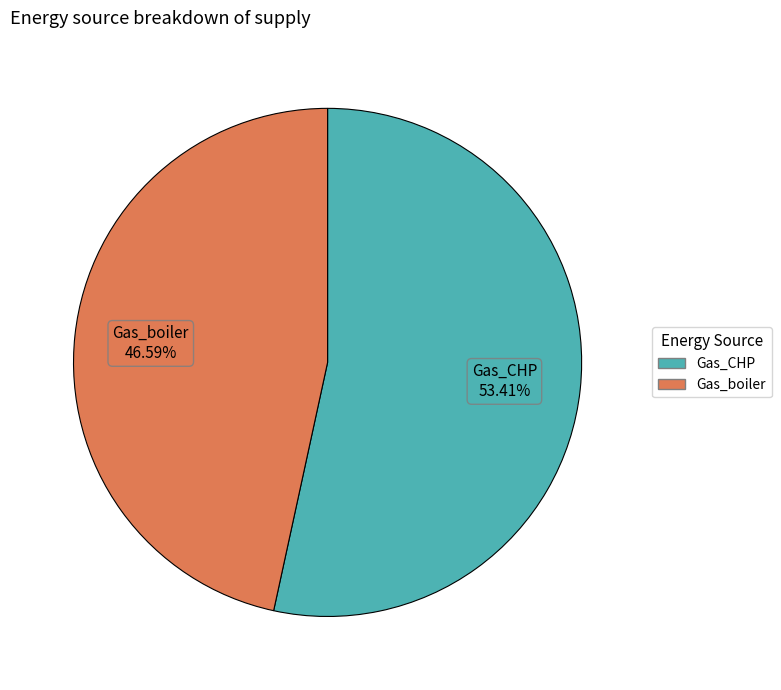

Is there any slice that represents more than half of the pie?

Yes